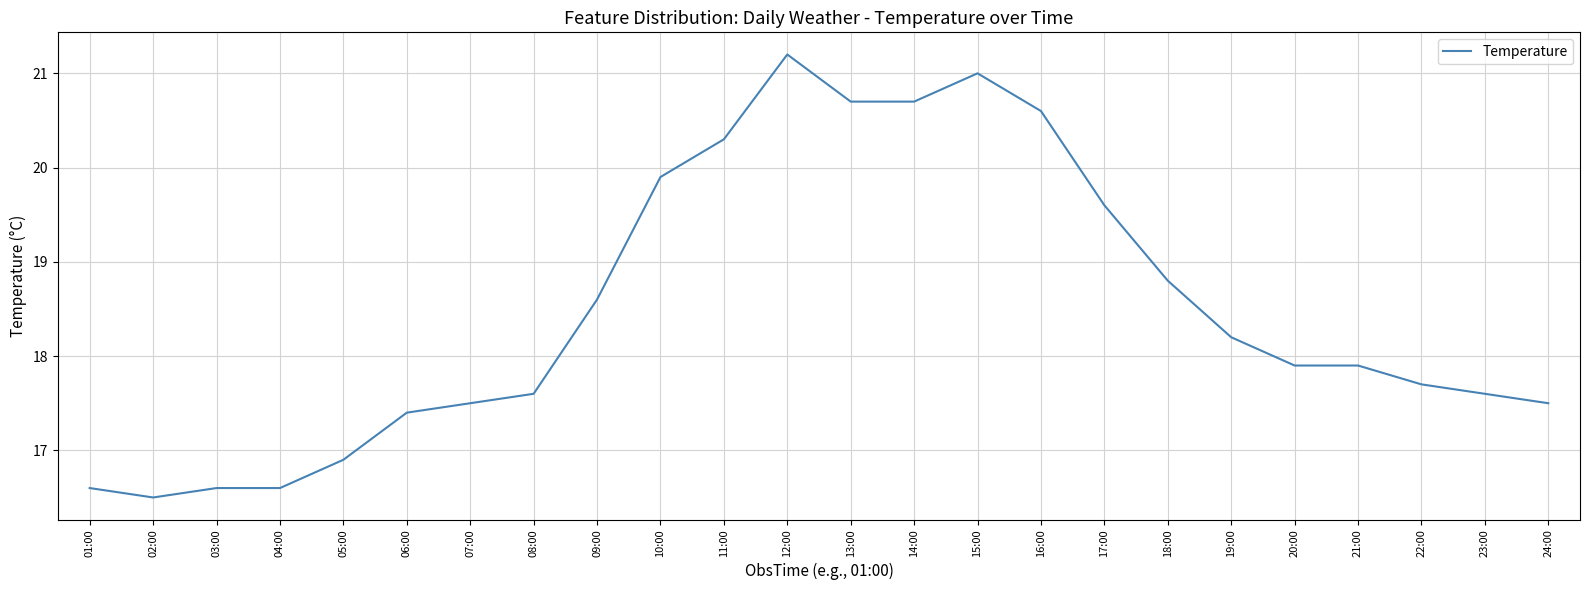

What position from the right is 09:00?

16